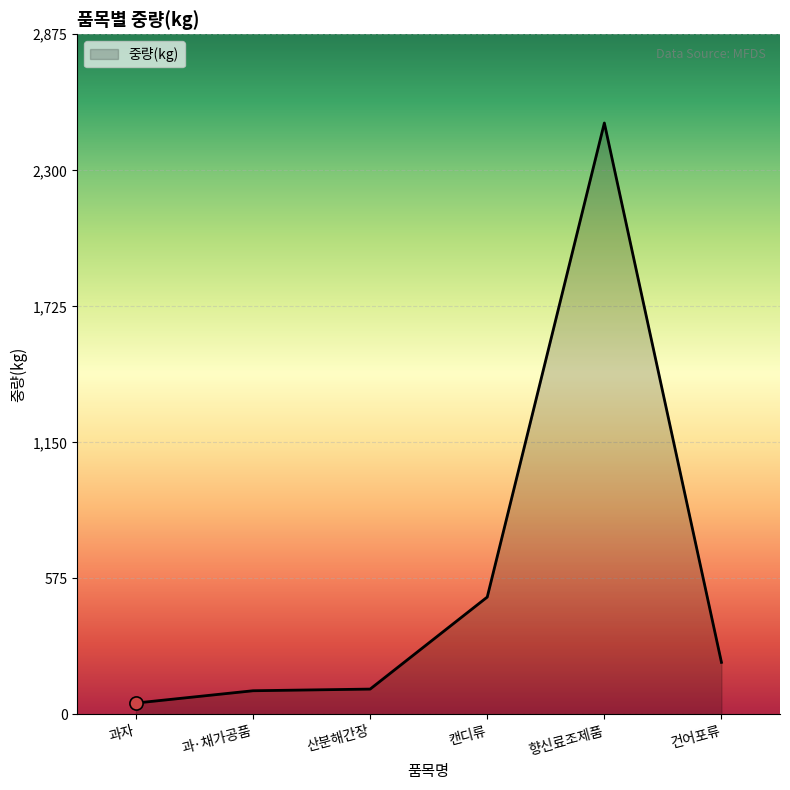

What is the change in value from 산분해간장 to 건어포류?

+113